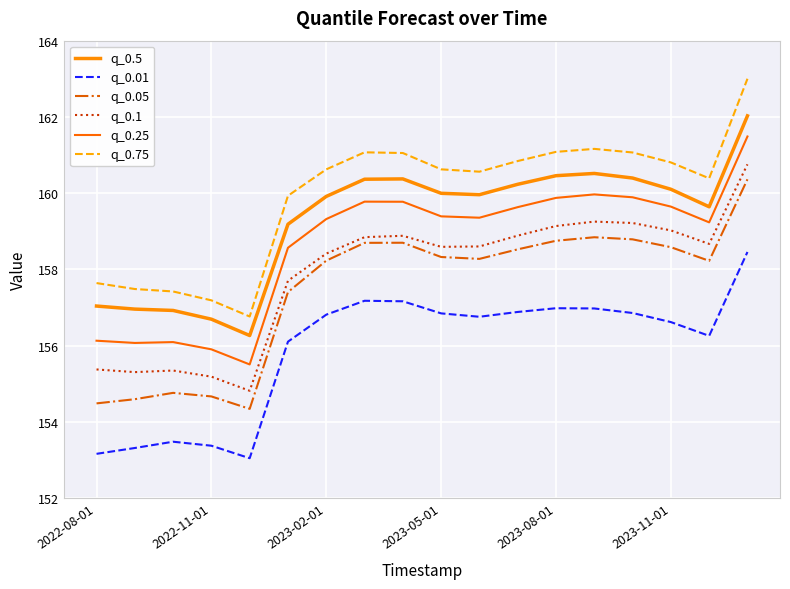

How many interior local valleys does the q_0.5 series have?

3